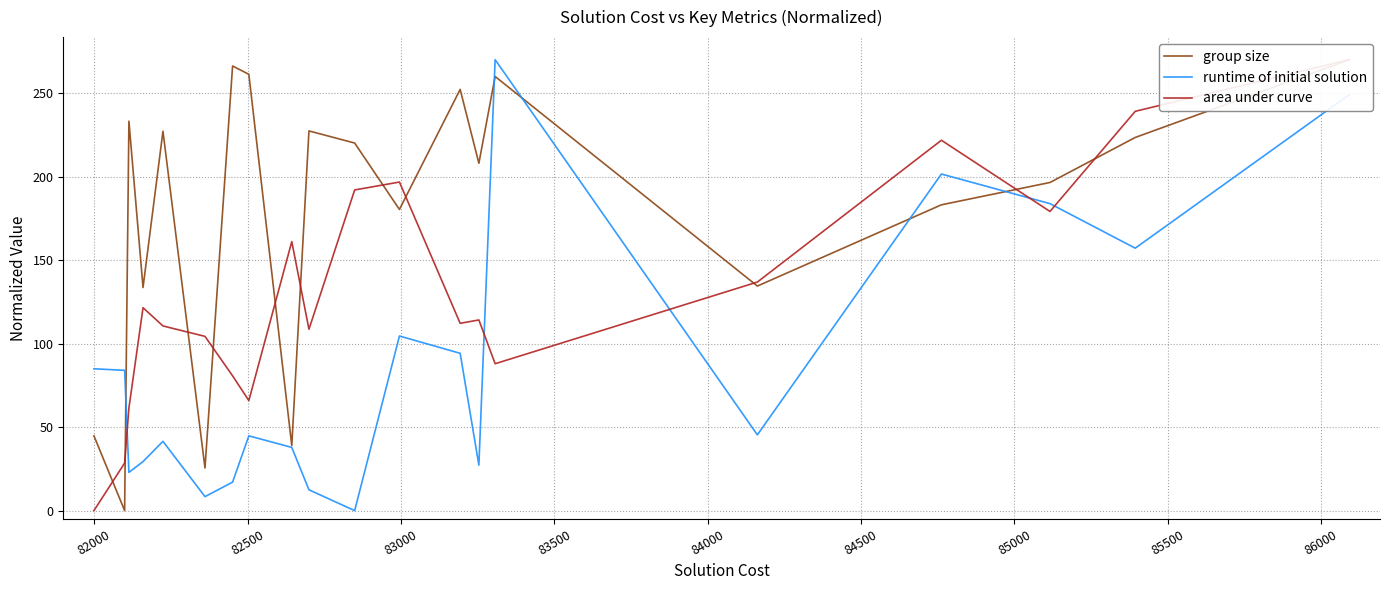

What is the maximum value for runtime of initial solution?

270.0